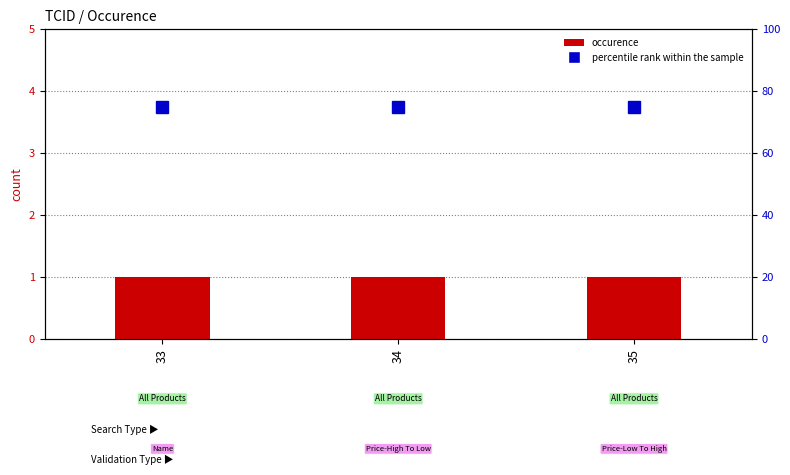

What is the minimum value for occurence?

1